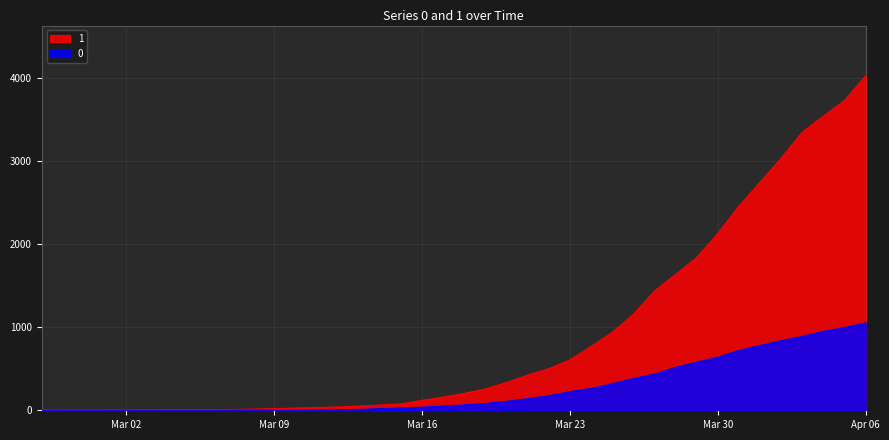

True or false: 1 and 0 intersect in this chart.

False